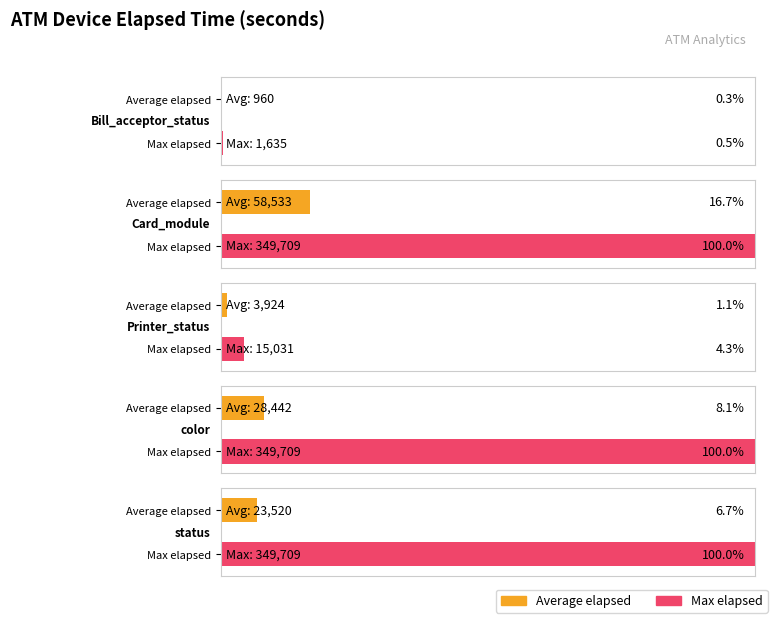

What are all the series names shown in the legend?

Average_elapsed, Max_elapsed